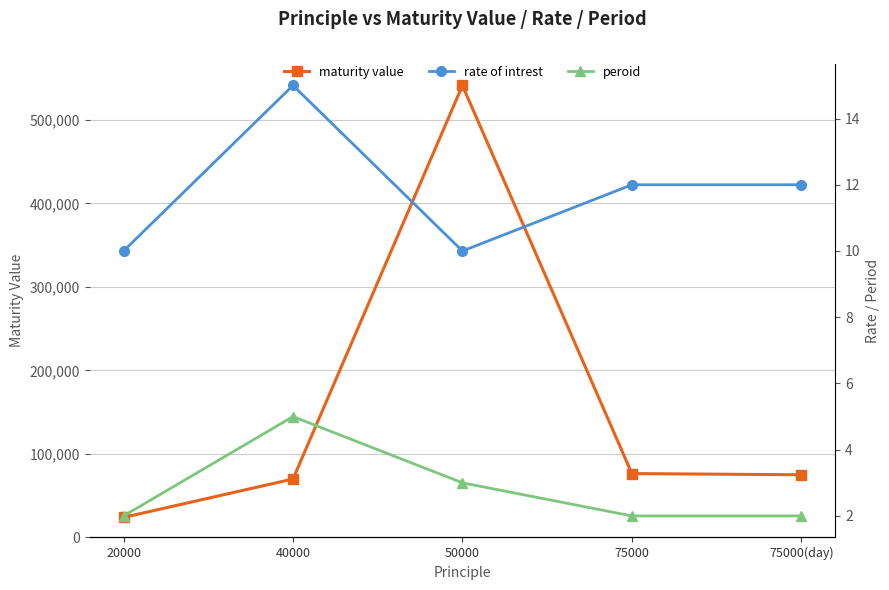

What is the label of the 5th point from the left?

75000(day)